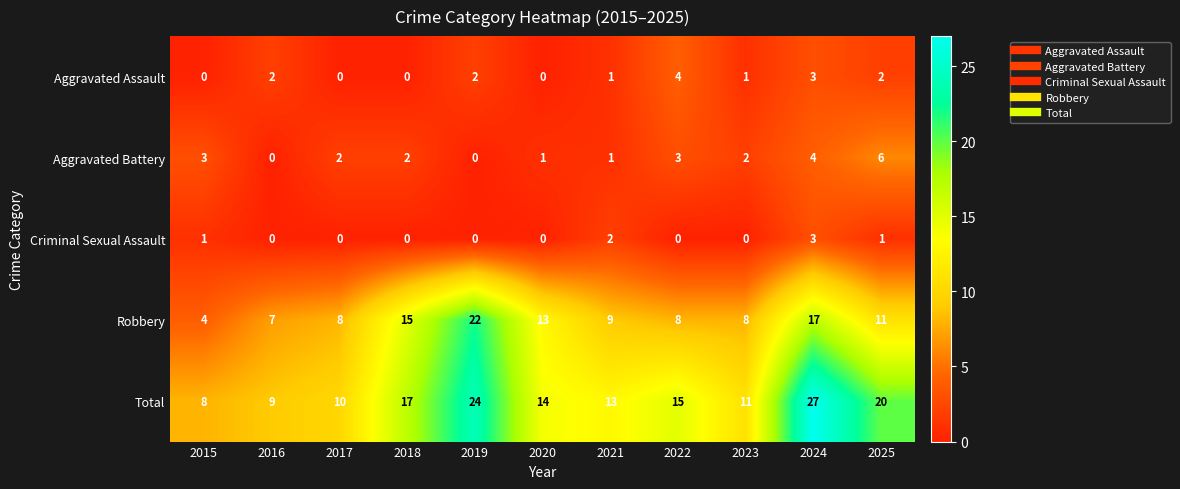

Which series has the largest range (max minus min)?

Total